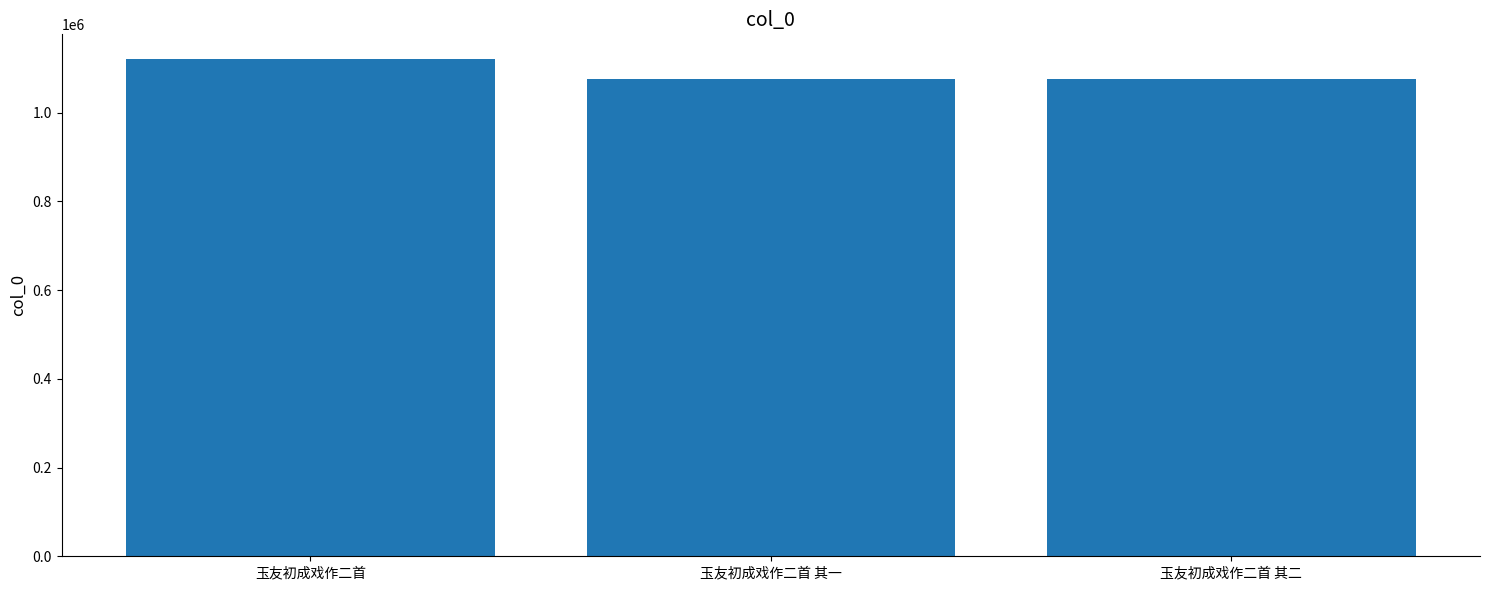

Are the bars grouped side by side (vs. stacked)?

No